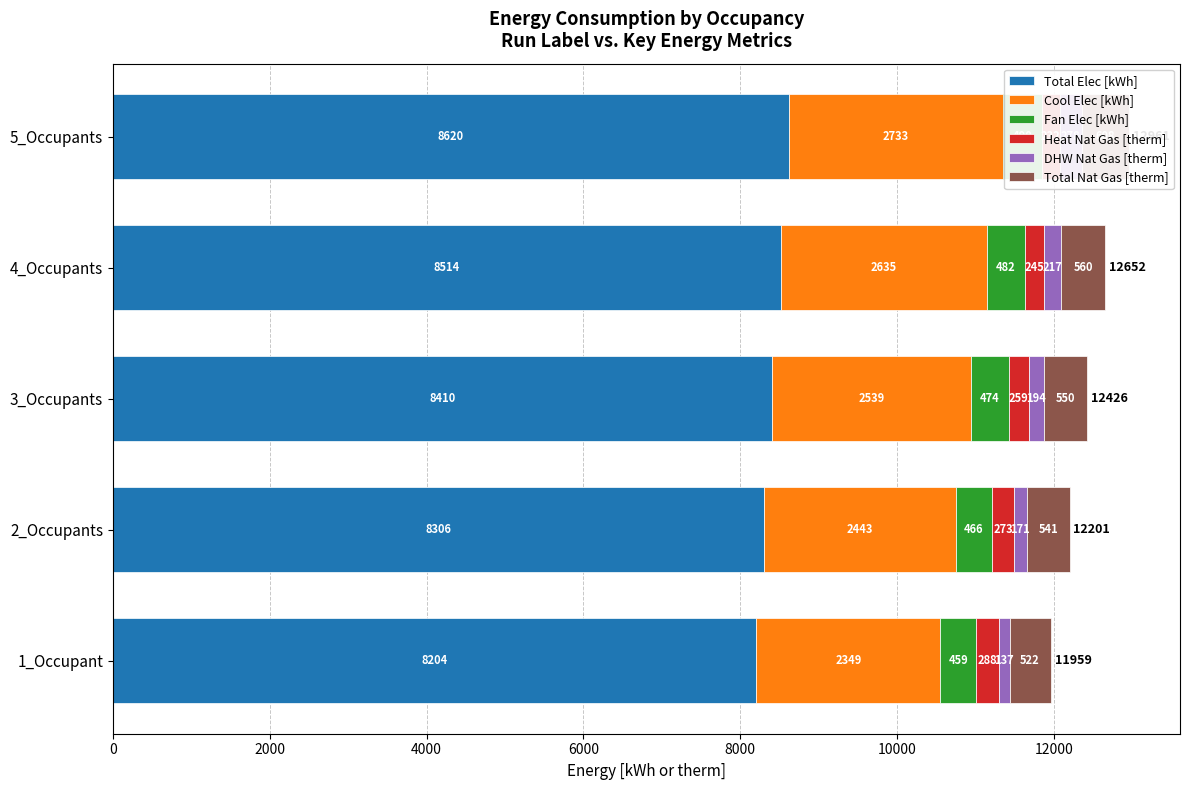

How many bars are there in each group?

6